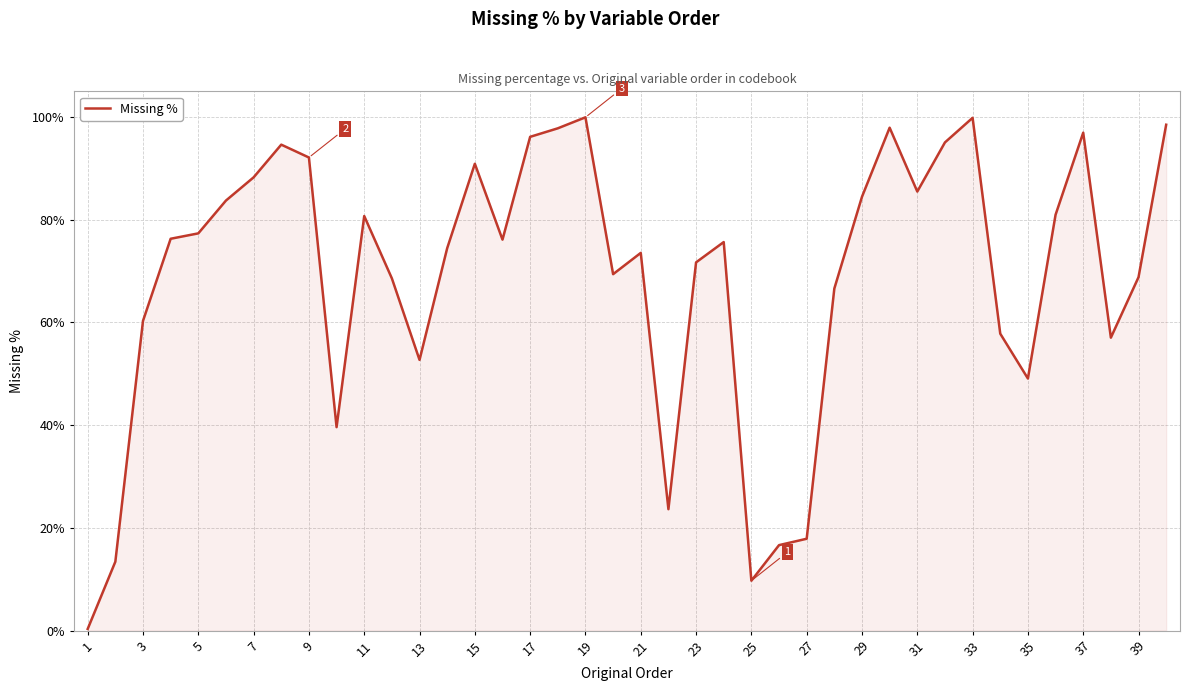

What is the smallest value displayed?

0.3